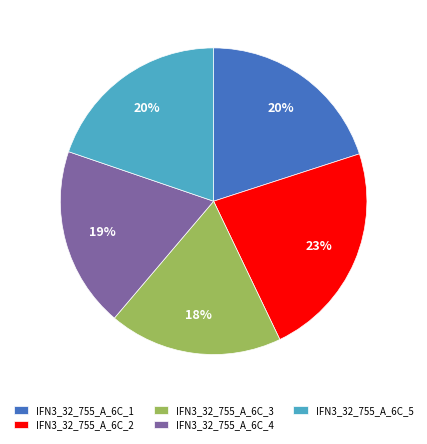

Which slice is the largest?

IFN3_32_755_A_6C_2